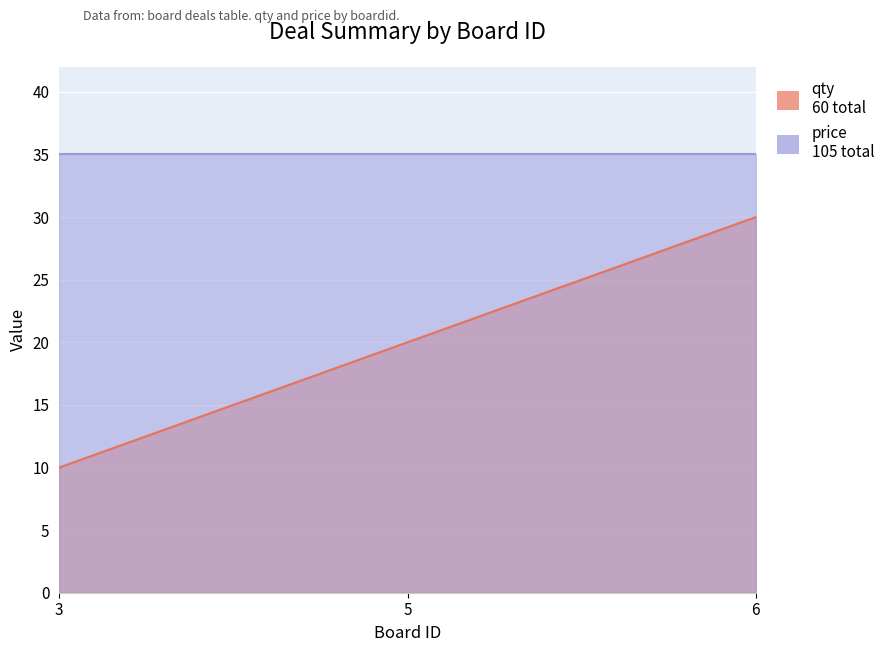

What is the change in value from 5 to 6?

+10